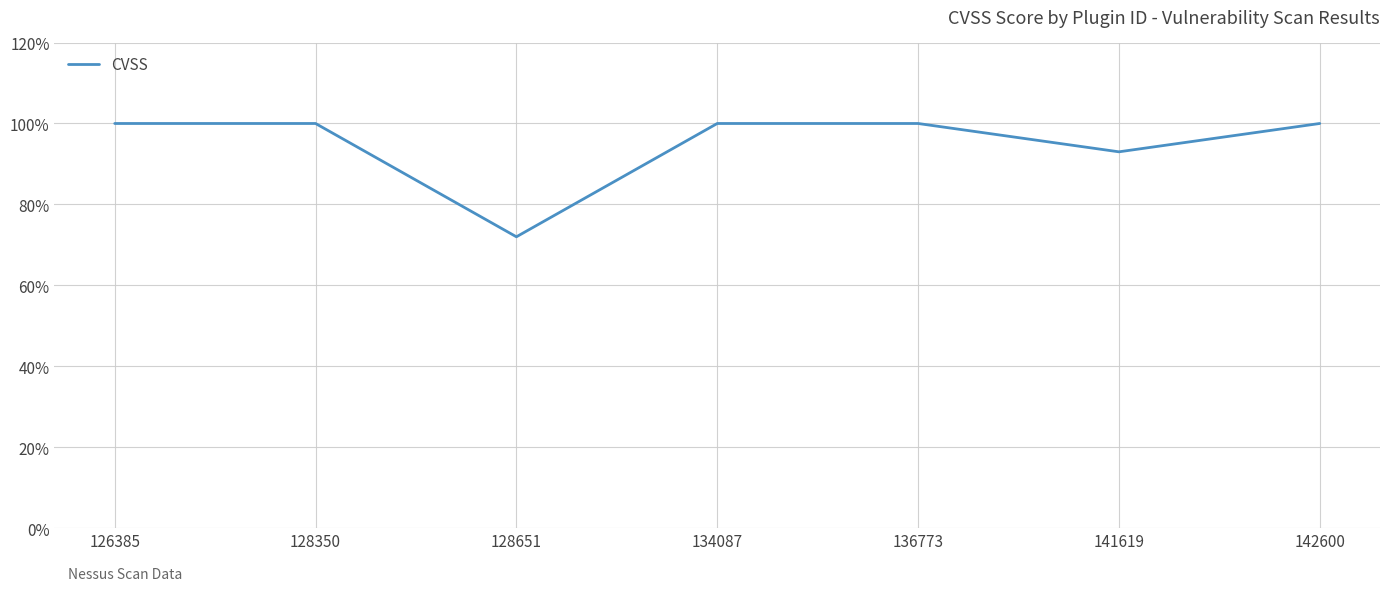

True or false: there are more than 1 points higher than both neighbors.

False